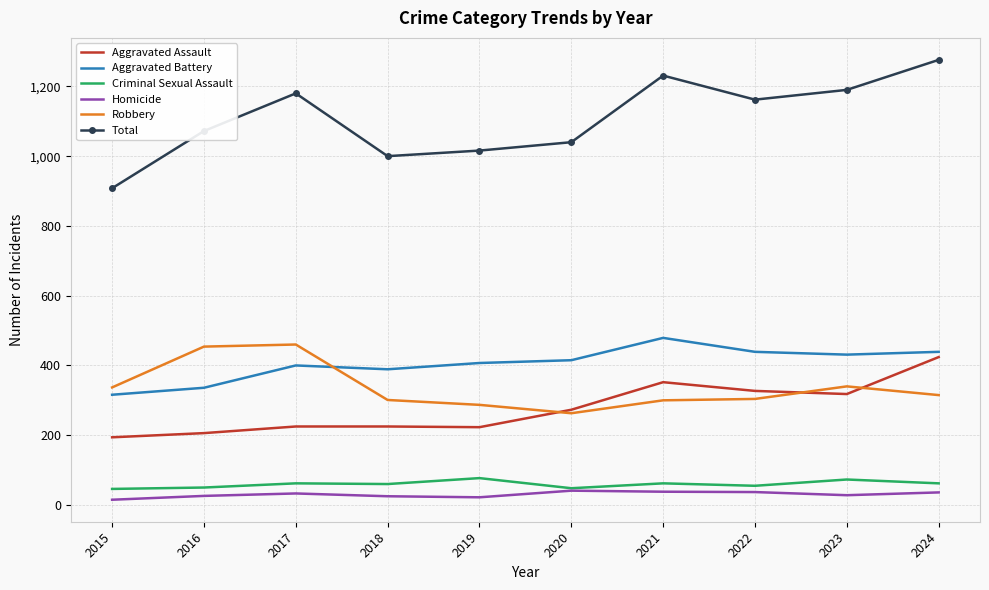

True or false: Aggravated Assault has more than 2 points higher than both neighbors.

False